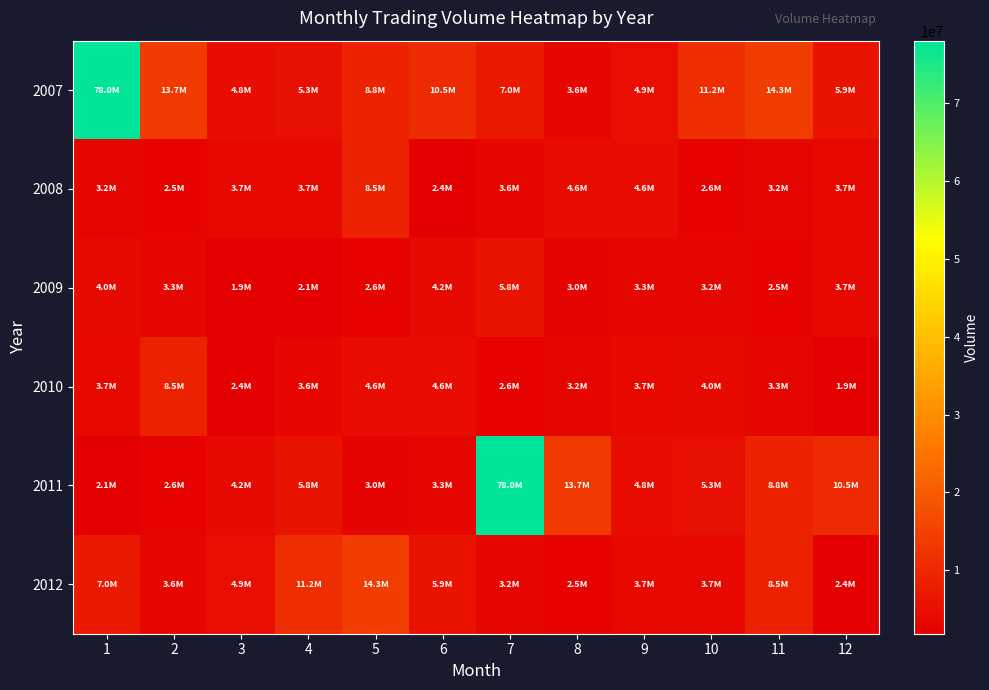

What is the spread (max minus min) of values at 1?

75896412